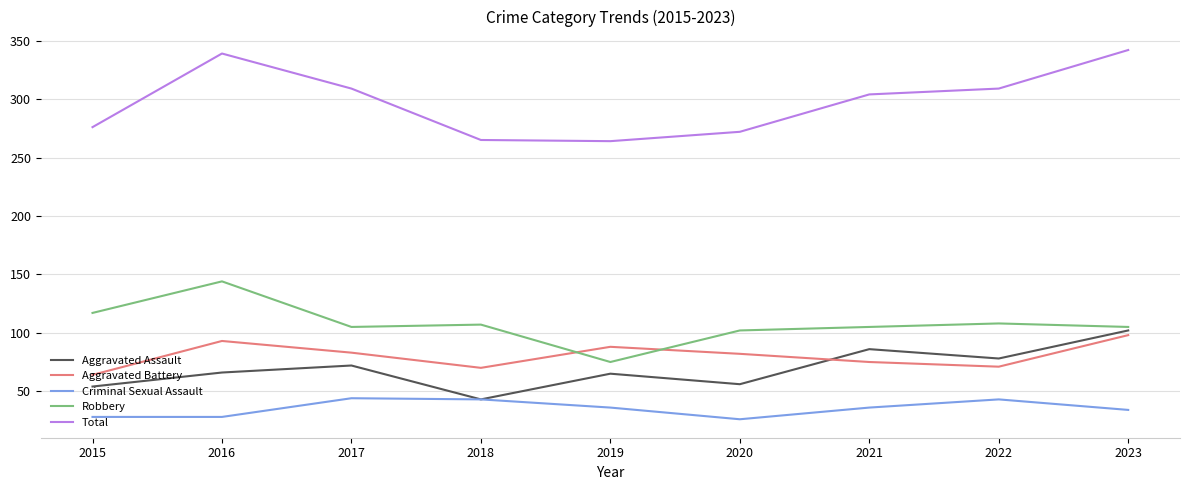

True or false: Total has more than 1 points higher than both neighbors.

False